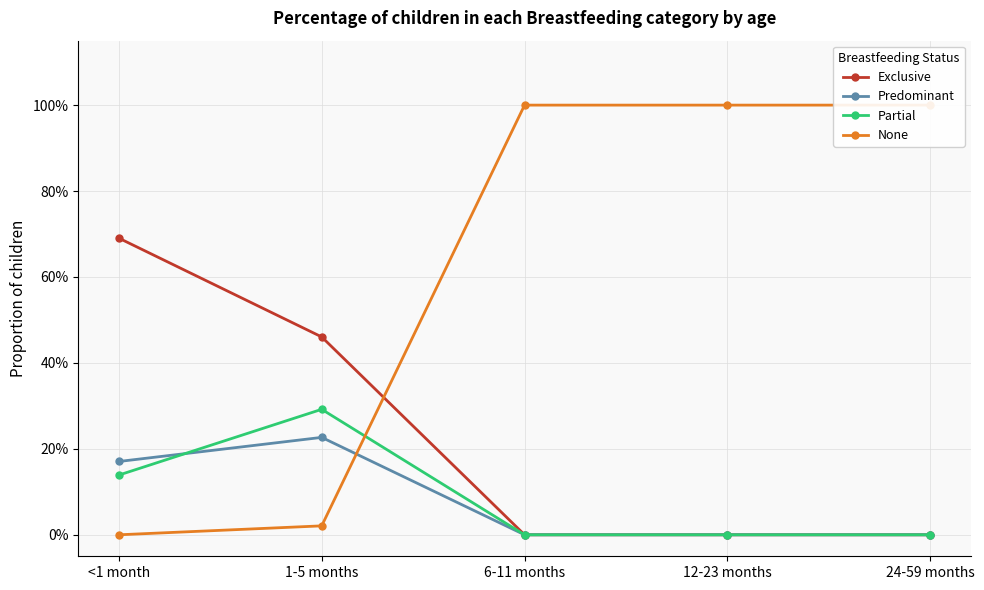

What are all the series names shown in the legend?

Exclusive, Predominant, Partial, None